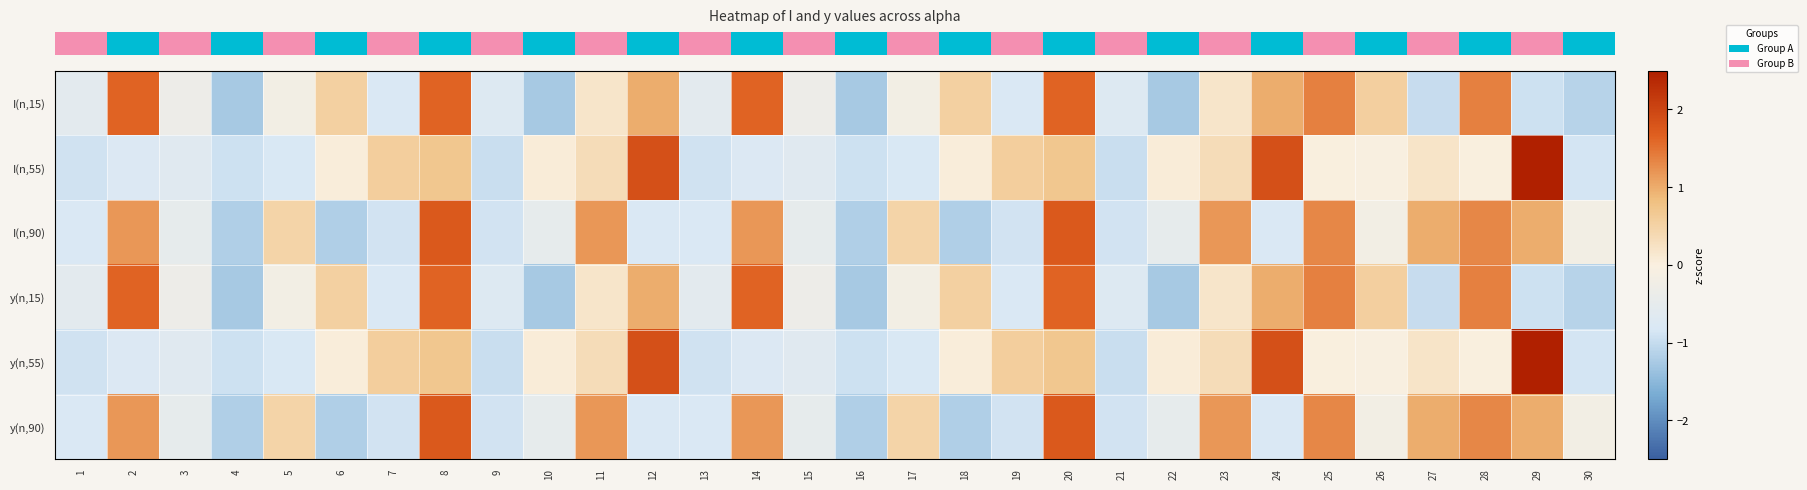

Which series has the largest range (max minus min)?

row_4